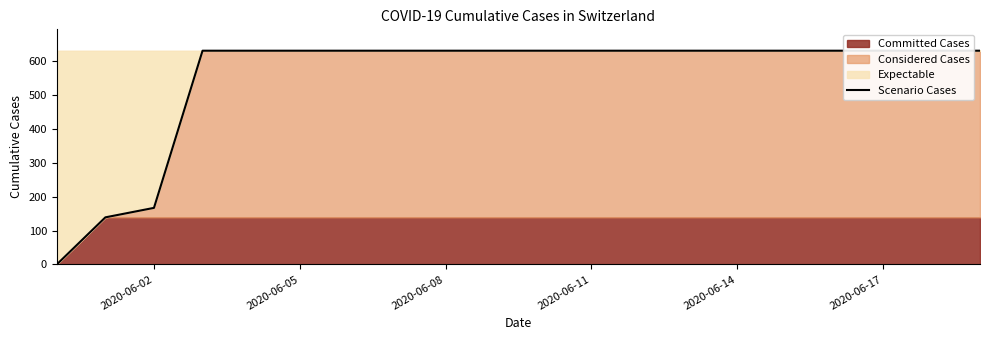

True or false: there are more than 2 points higher than both neighbors.

False